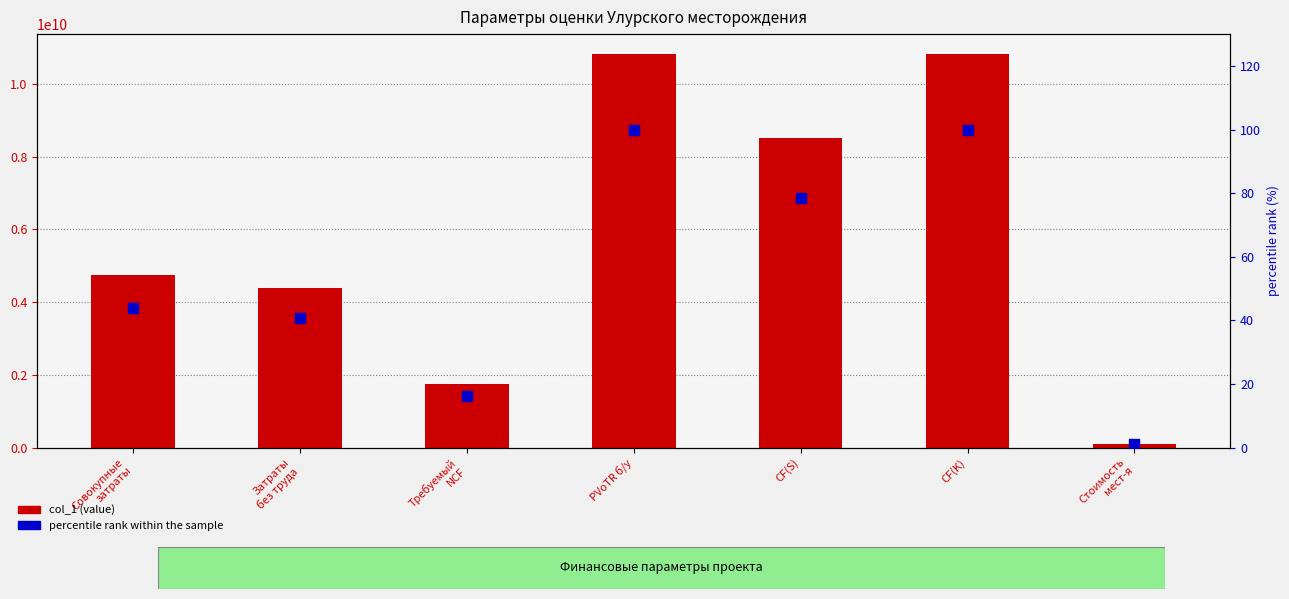

Which series contains the lowest Y value?

percentile rank within the sample